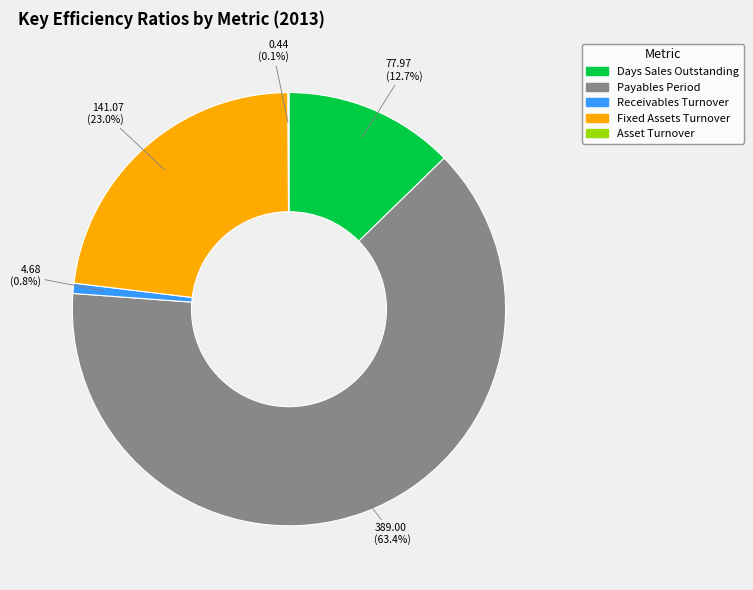

Which slice represents more than half of the pie?

Payables Period